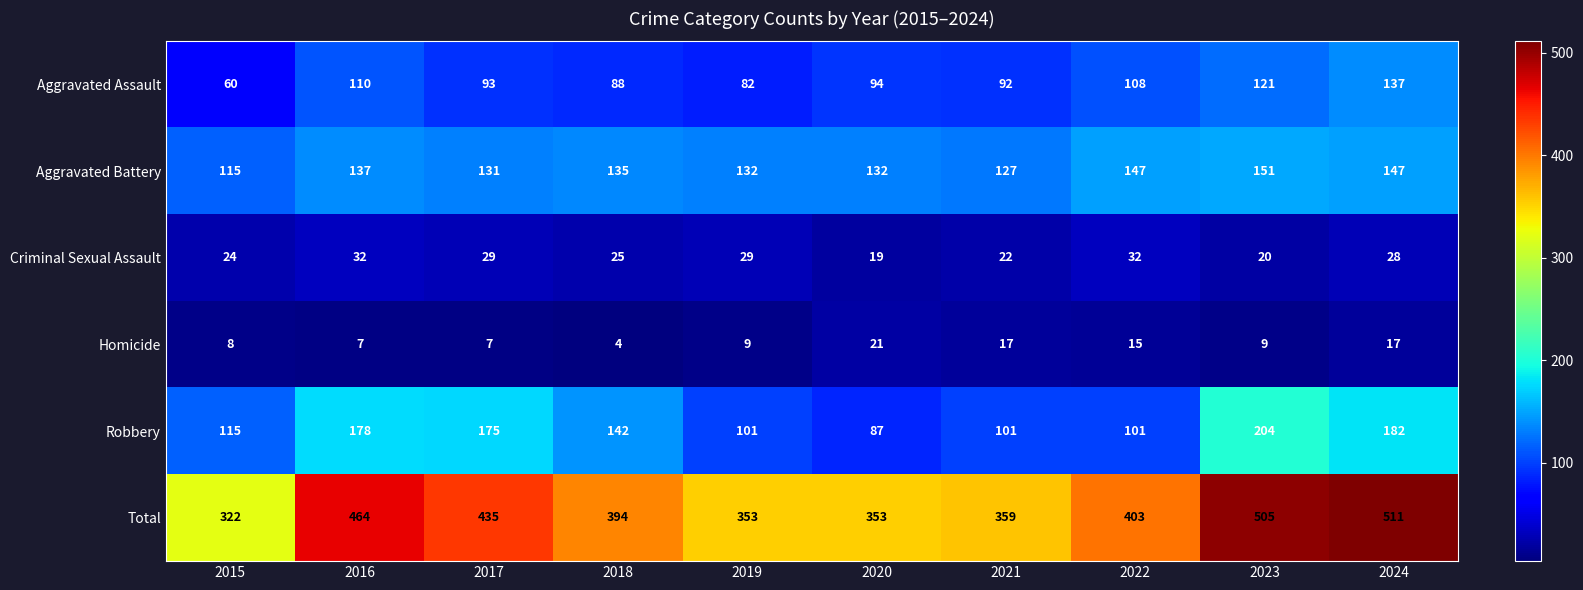

Which category has the lowest value in the Homicide series?

2018